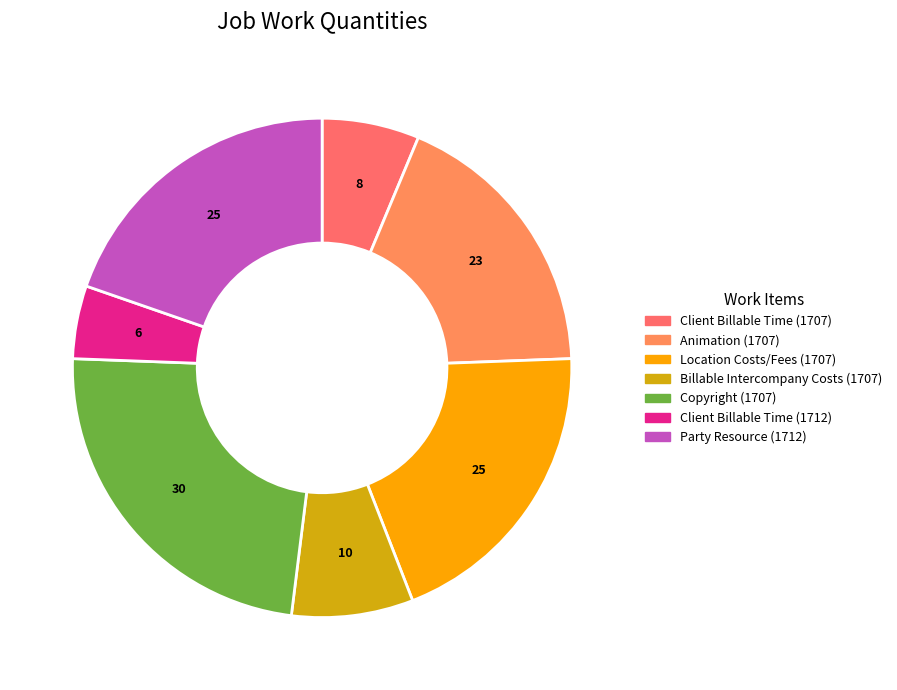

True or false: Party Resource (1712) accounts for 29% of the total.

False